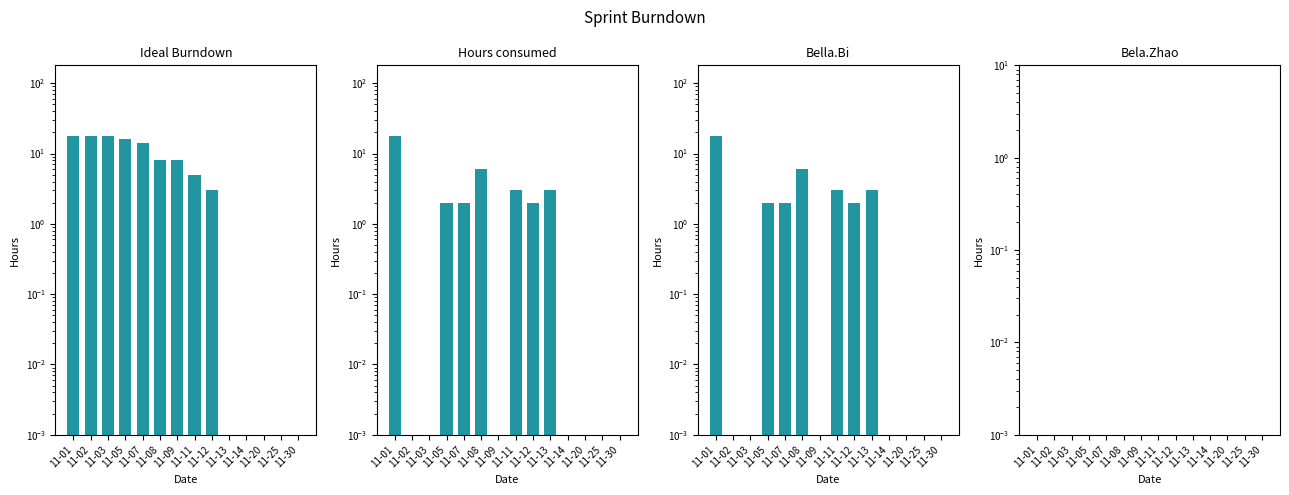

Which category has the lowest value in the Bella.Bi series?

11-02